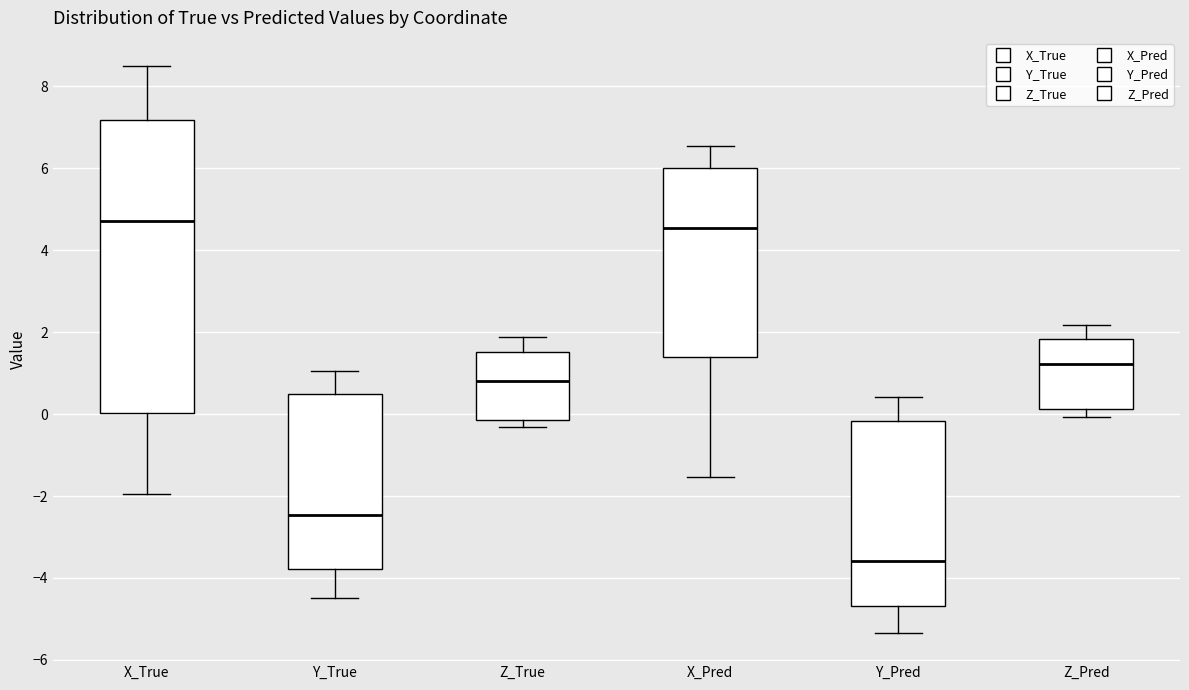

Where is the lower edge of the box for Y_Pred on the y-axis? The values are not printed on the chart, so give them approximately, as read against the axis.

-4.6